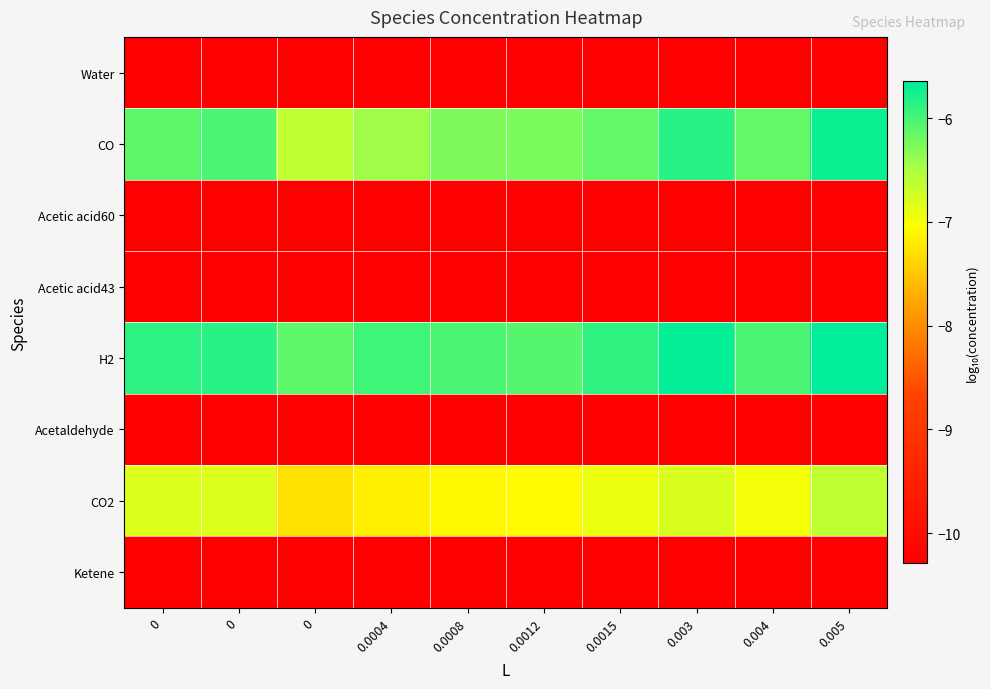

What is the smallest value displayed?

-10.3